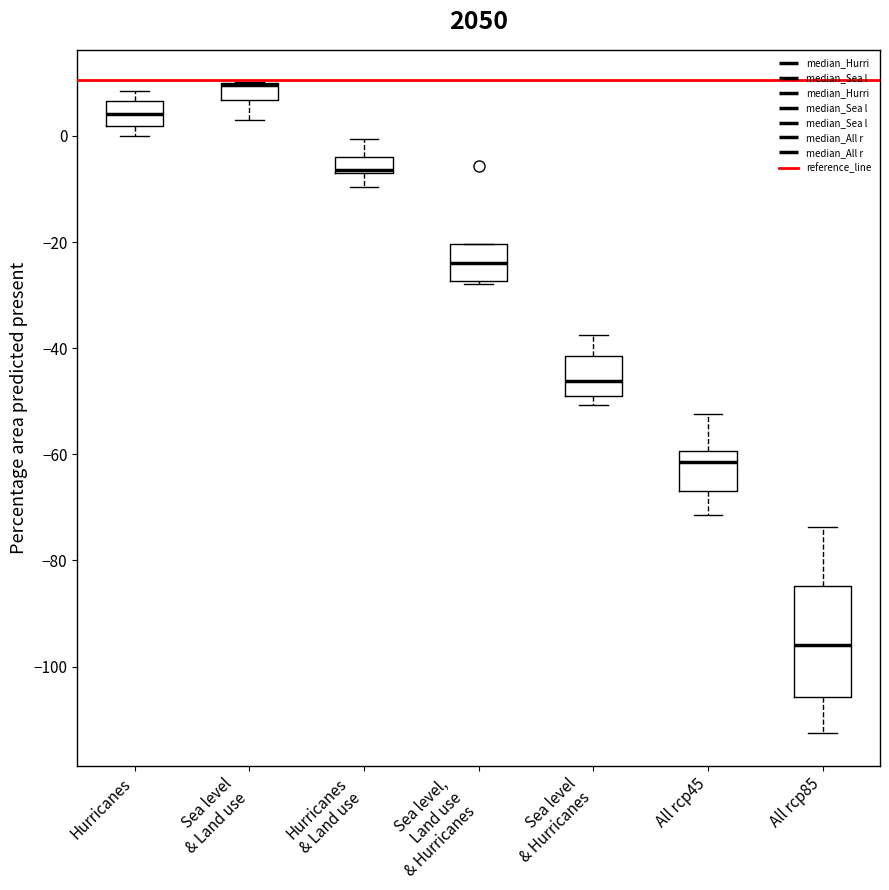

Comparing the boxes themselves (not the whiskers), which one is the tallest?

All rcp85